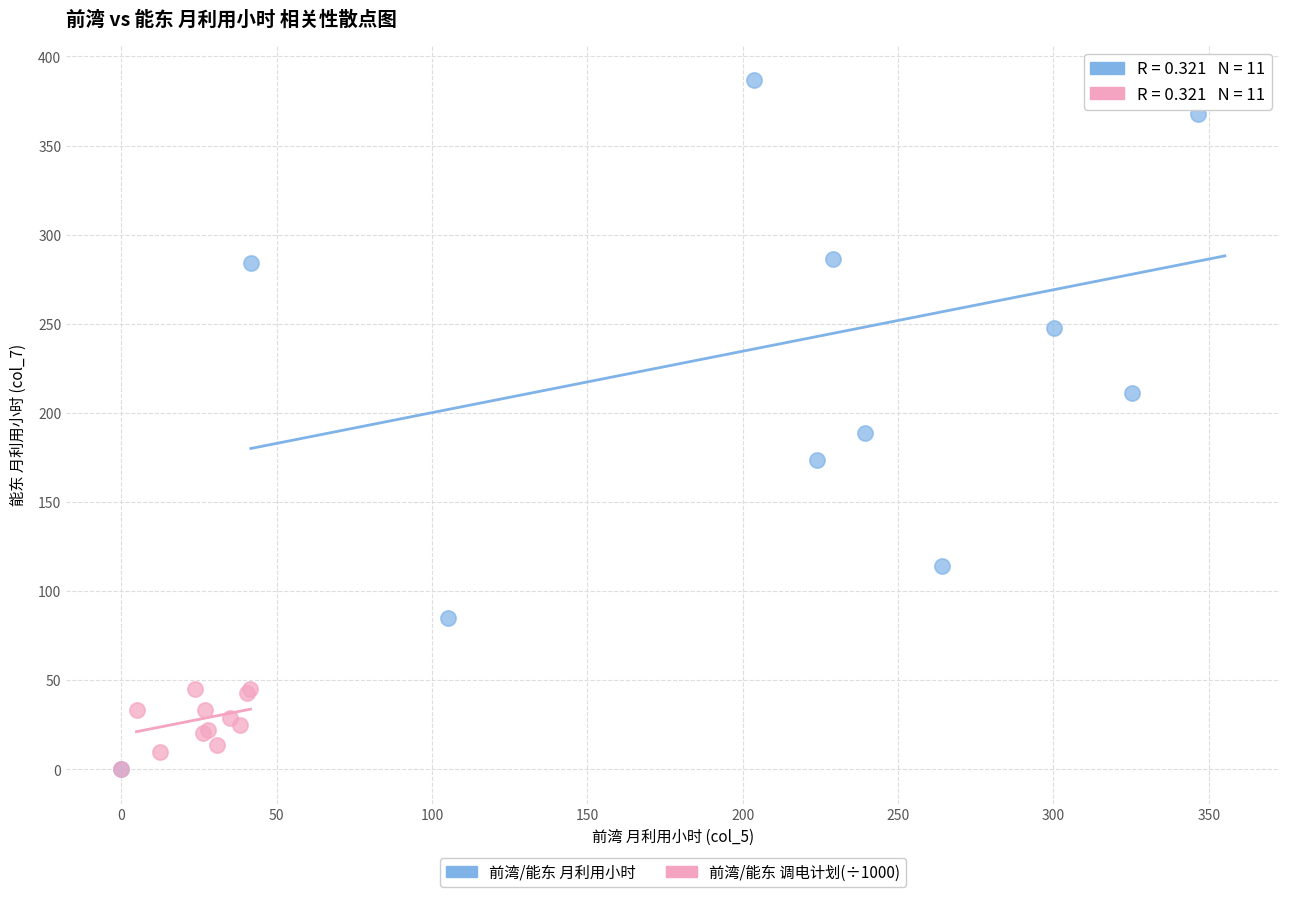

Which series reaches the maximum Y coordinate?

前湾/能东 月利用小时